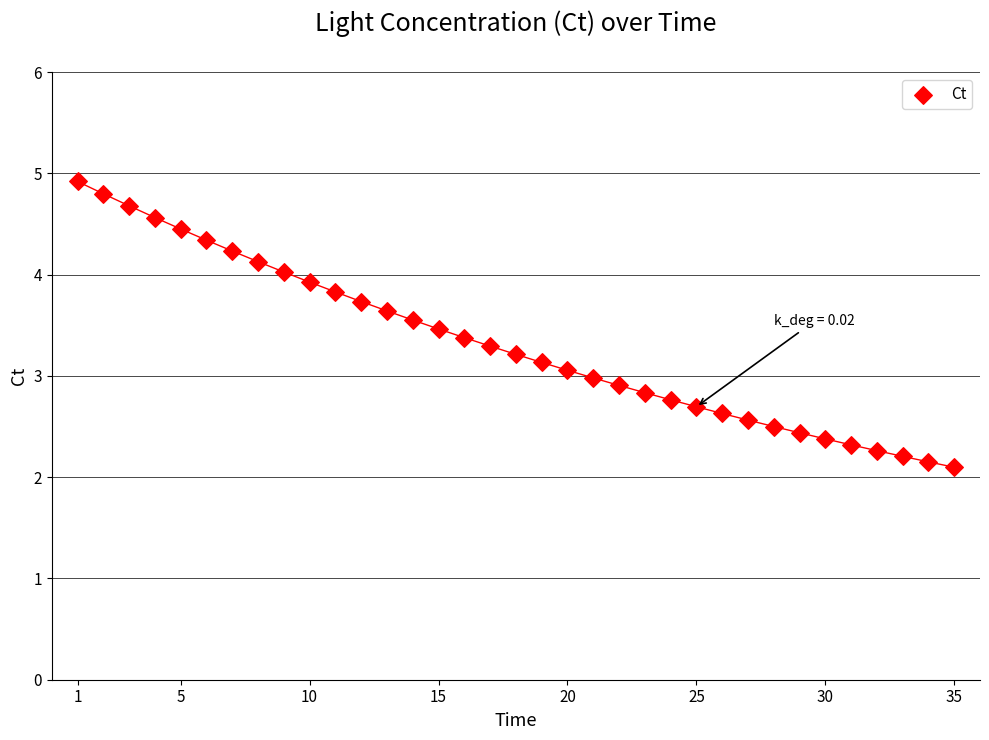

What is the range of X values (max minus min)?

34.0